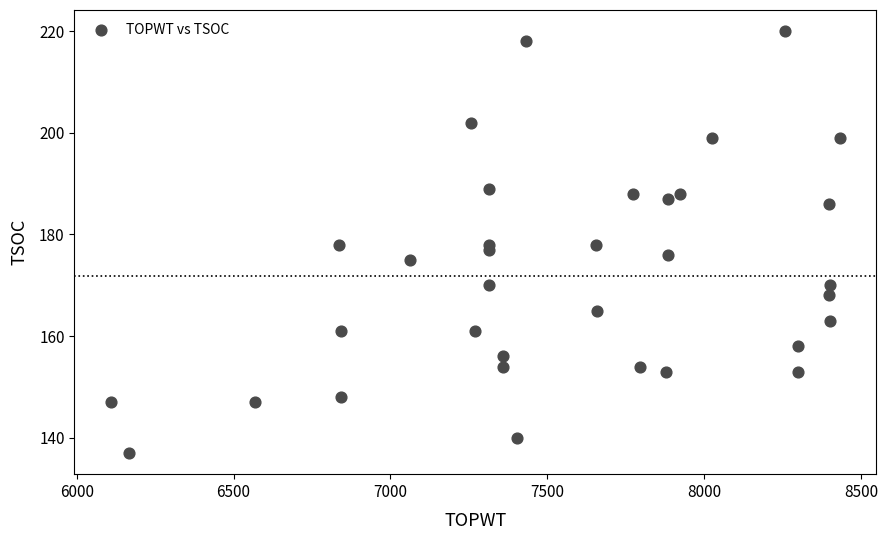

What is the range of Y values (max minus min)?

83